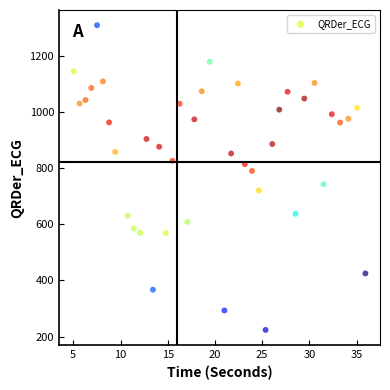

What is the range of X values (max minus min)?

30.9